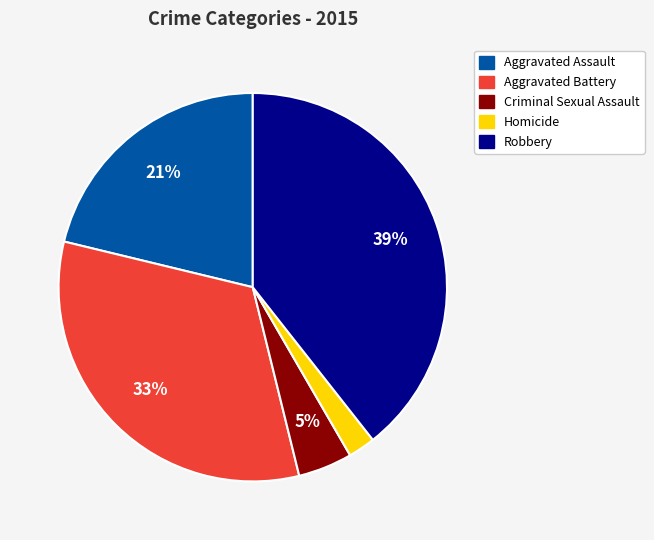

True or false: Criminal Sexual Assault accounts for 15% of the total.

False